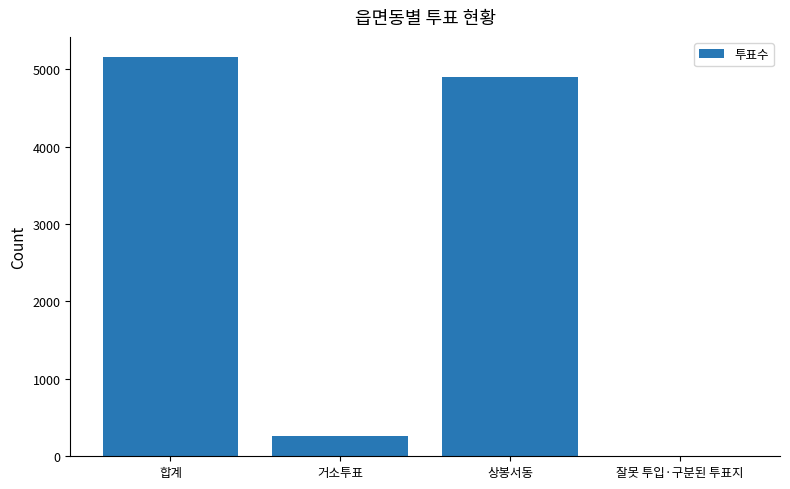

Where is the data nearest to the value 2580?

상봉서동